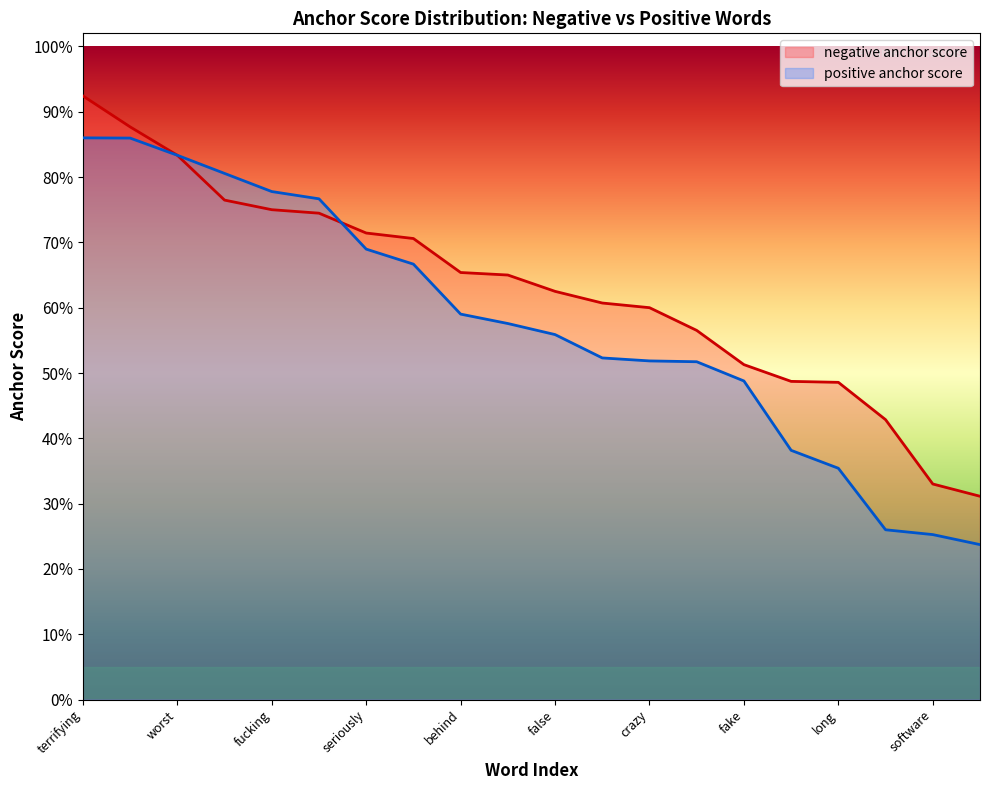

What is the value of the negative anchor score point at the 10th from the left?

0.7